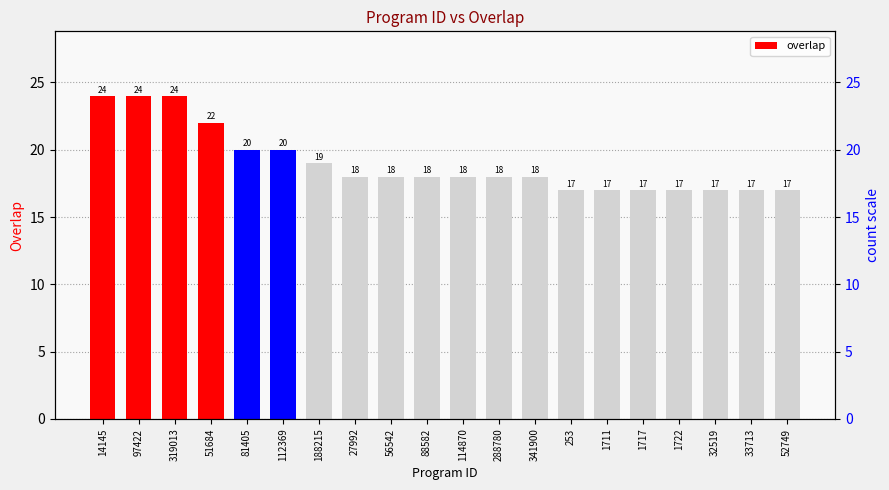

Where is the data nearest to the value 20?

81405